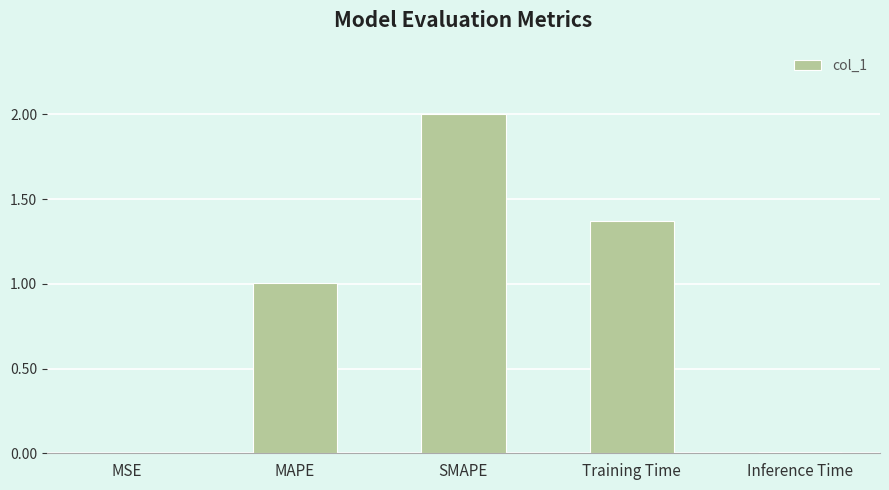

Is it true that the value at Inference Time is 0.0?

True